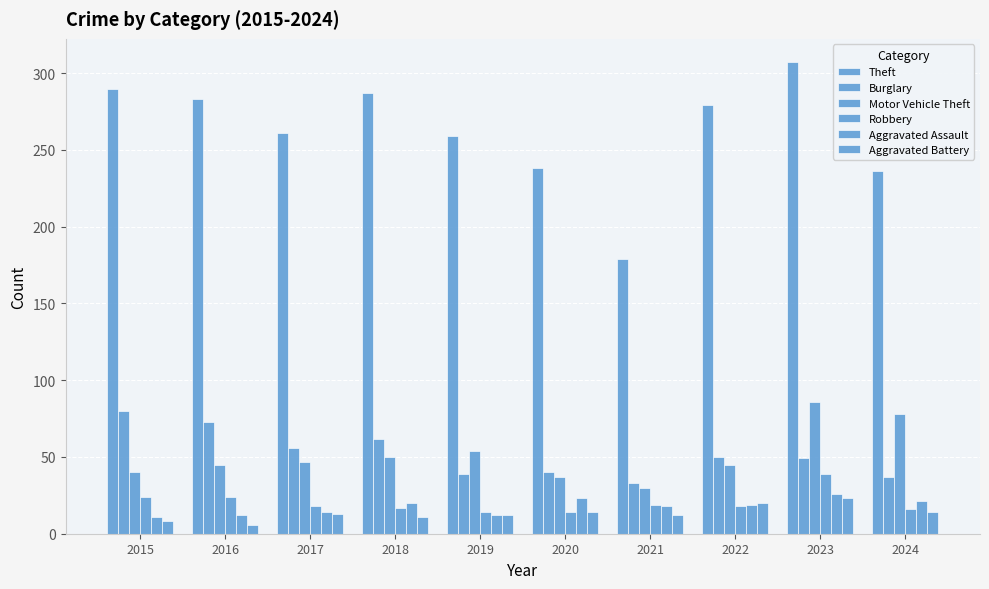

Does the chart contain any negative values?

No